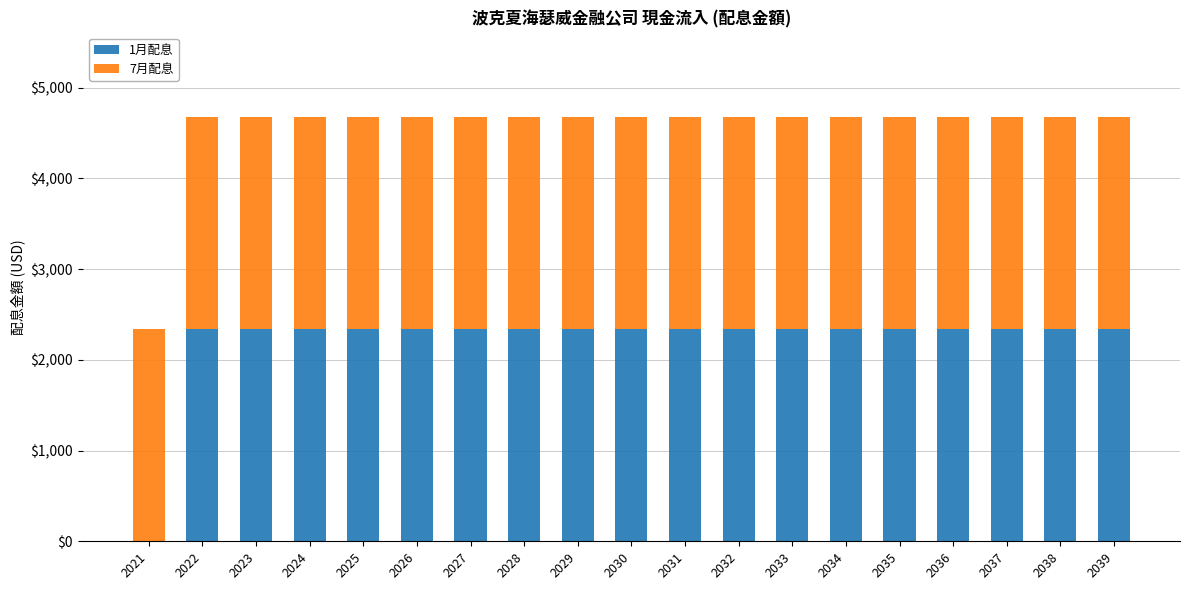

What is the total value across all series at 2034?

4675.0